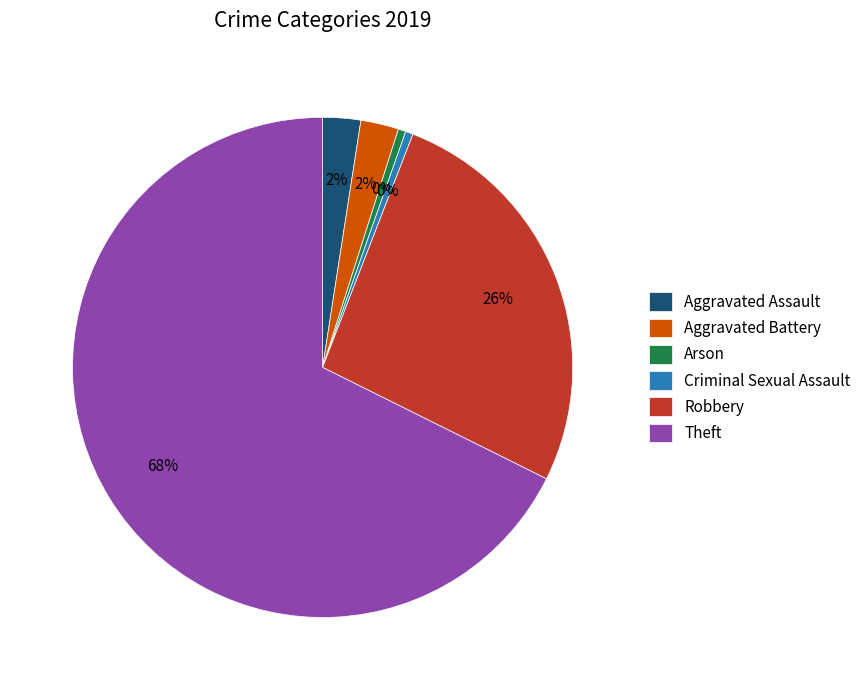

How many slices are in this pie chart?

6